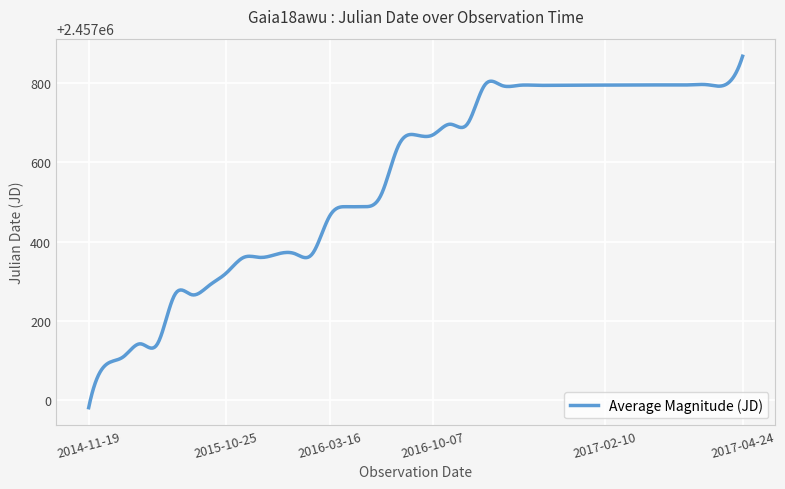

What is the difference between the maximum and second lowest values?

868.5